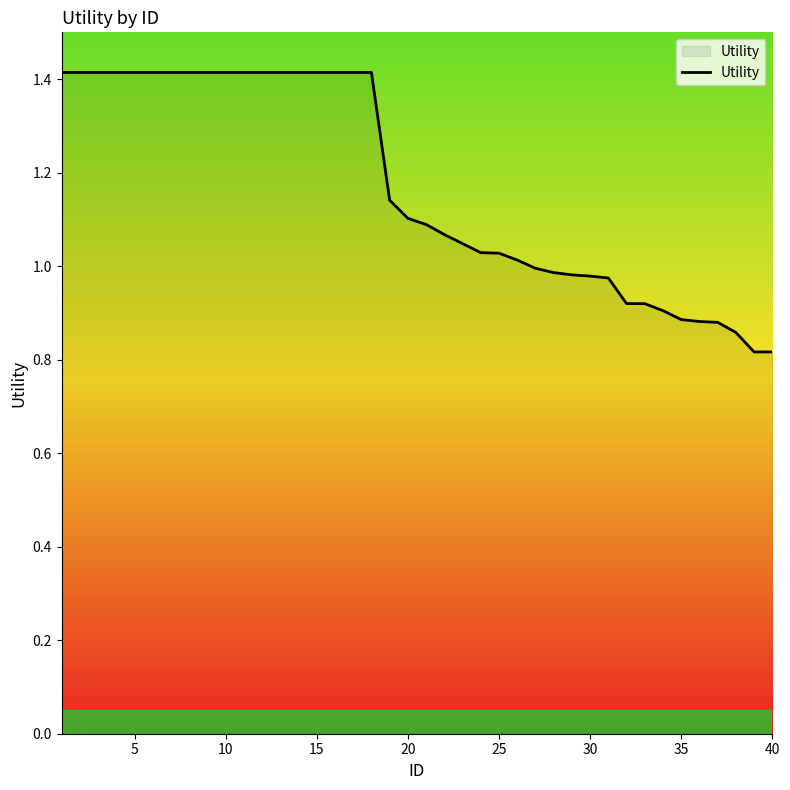

What is the difference between the maximum and minimum values?

0.6